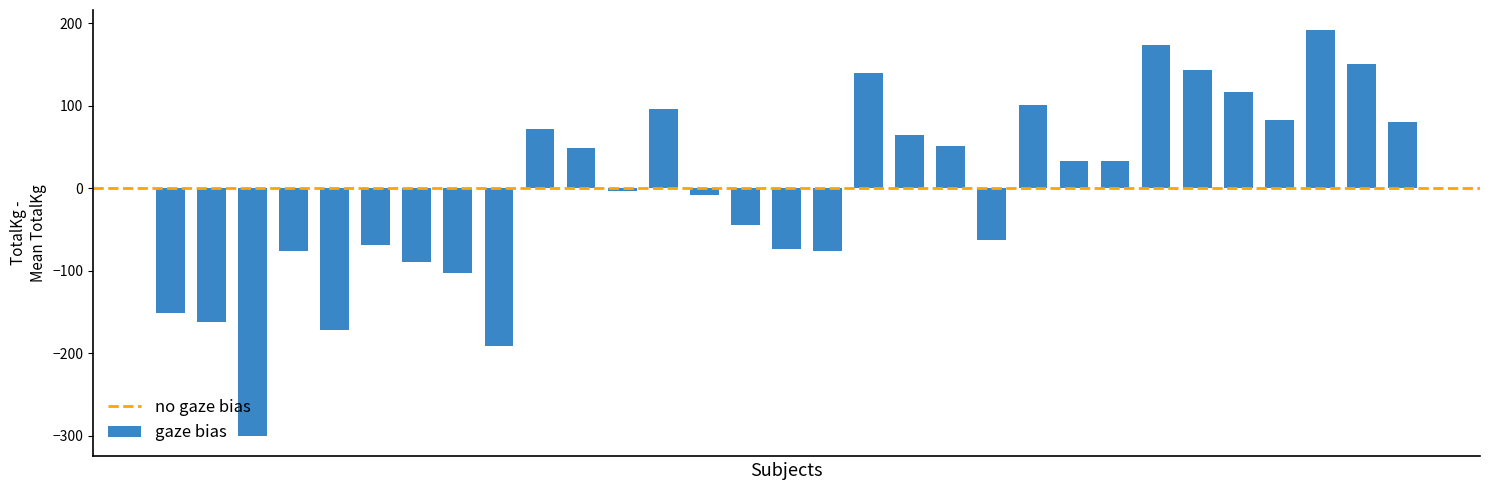

What is the greatest value displayed?

191.8